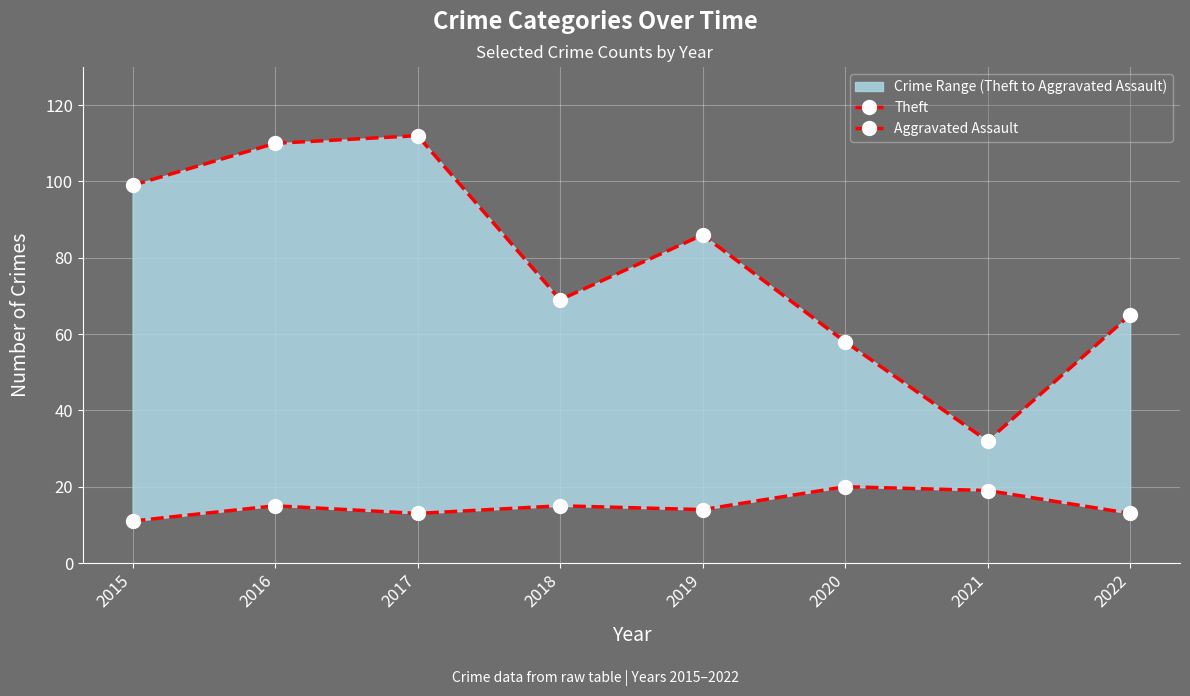

How many lines are shown in the chart?

2